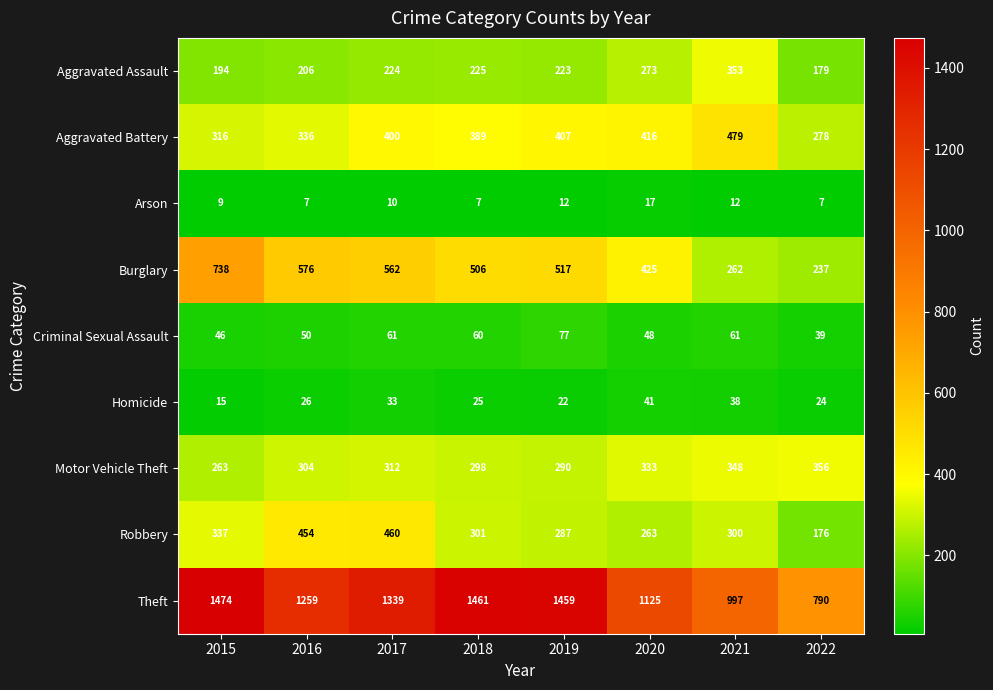

How many data points does each series have?

8